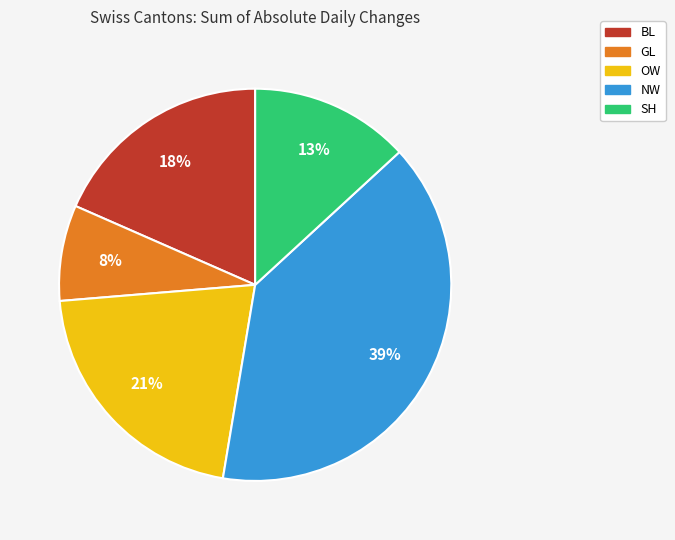

What percentage is the GL slice, to the nearest percent?

8%